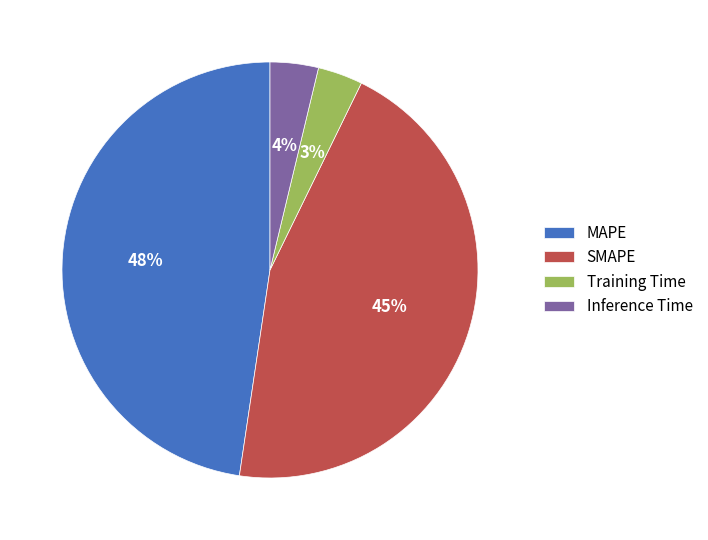

To the nearest percent, what percentage of the pie is MAPE?

48%